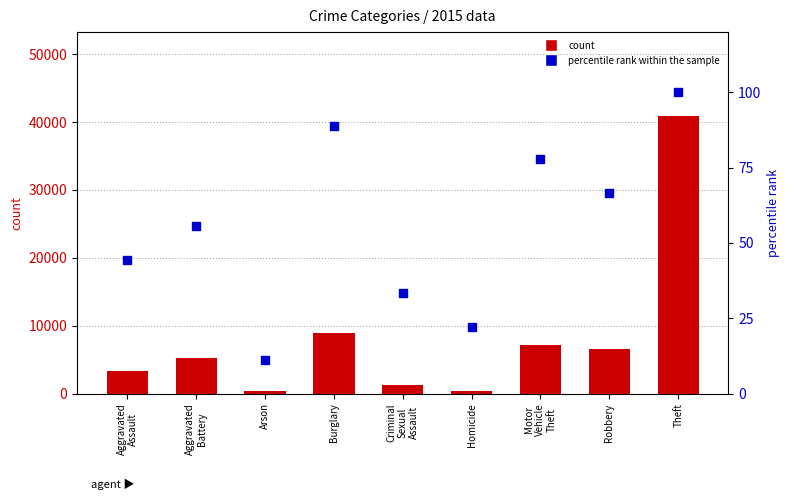

Is the value of percentile rank within the sample at Arson greater than the value of count at Robbery?

No